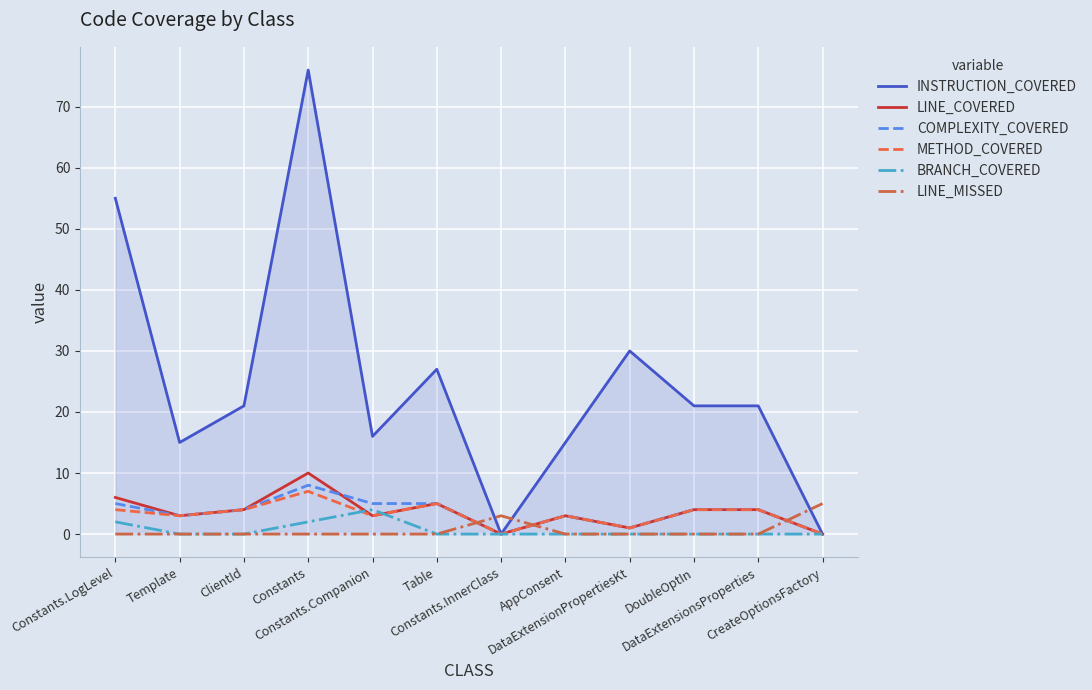

What is the average value of the LINE_COVERED series?

4